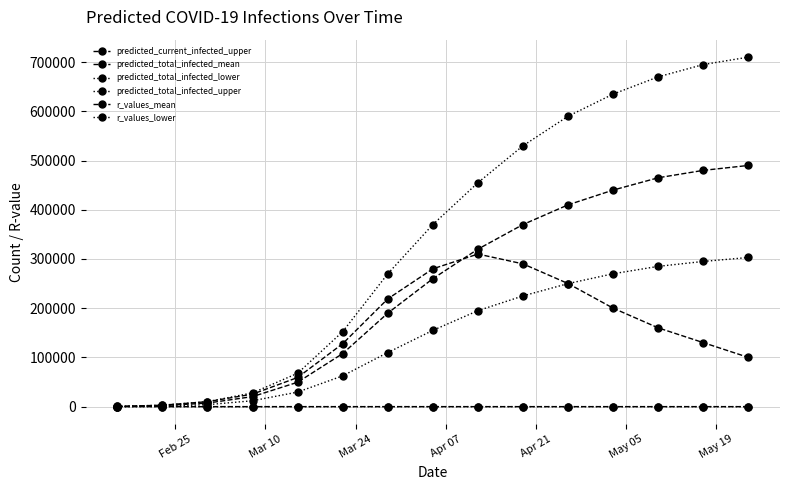

True or false: r_values_lower has more than 2 interior local peaks.

False